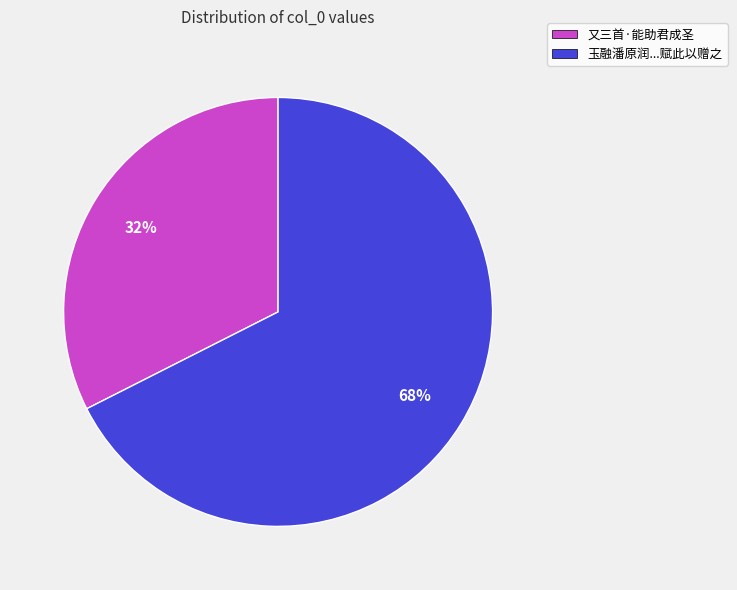

To the nearest percent, what percentage of the pie is 又三首·能助君成圣?

32%